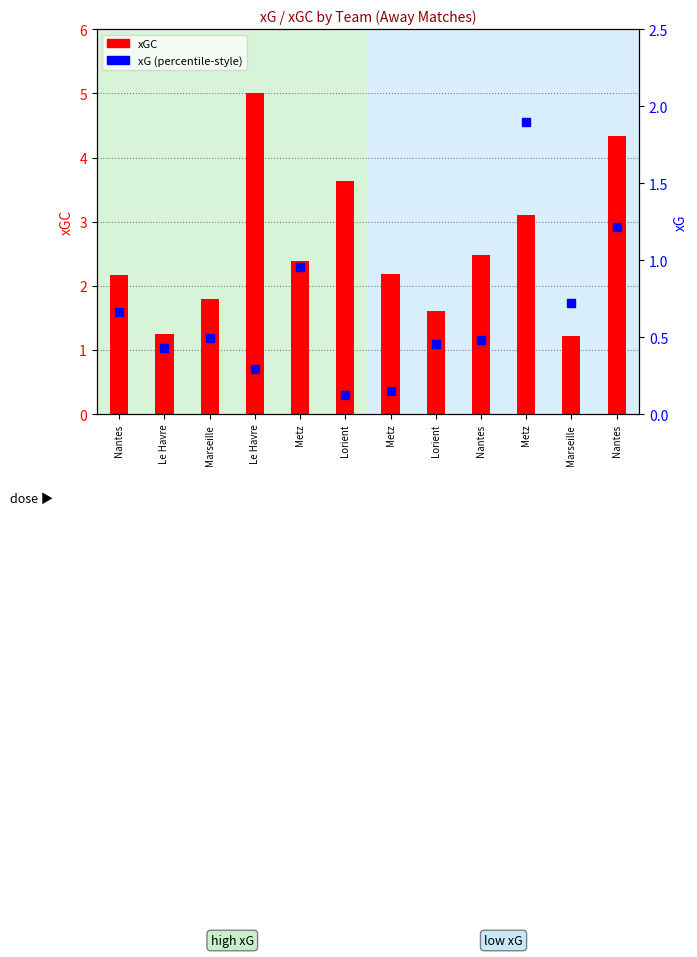

What is the total value across all series at Nantes?

2.8